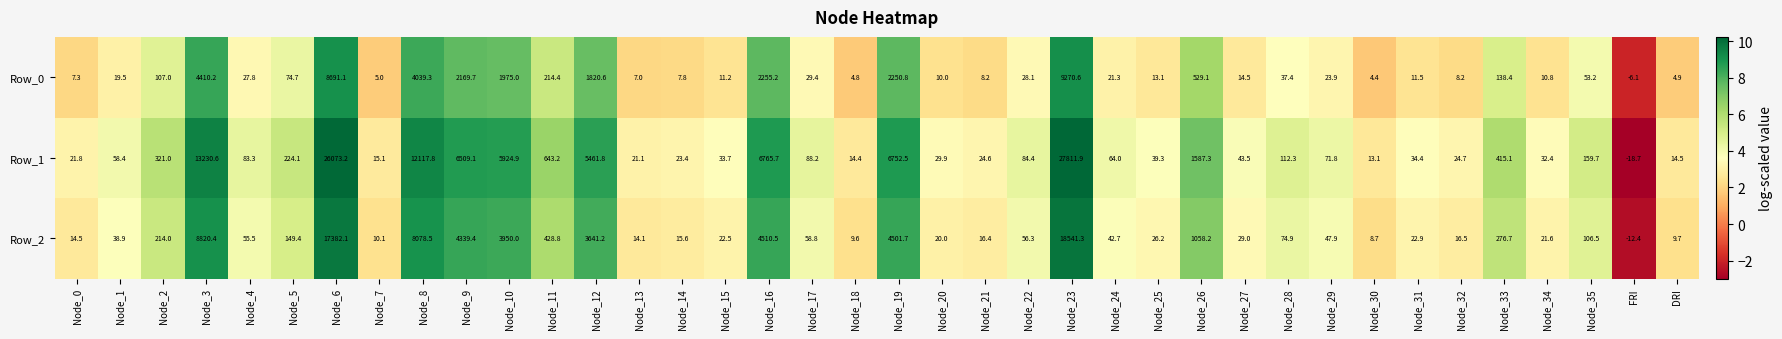

List the series in order of their peak value, highest first.

Row_1, Row_2, Row_0